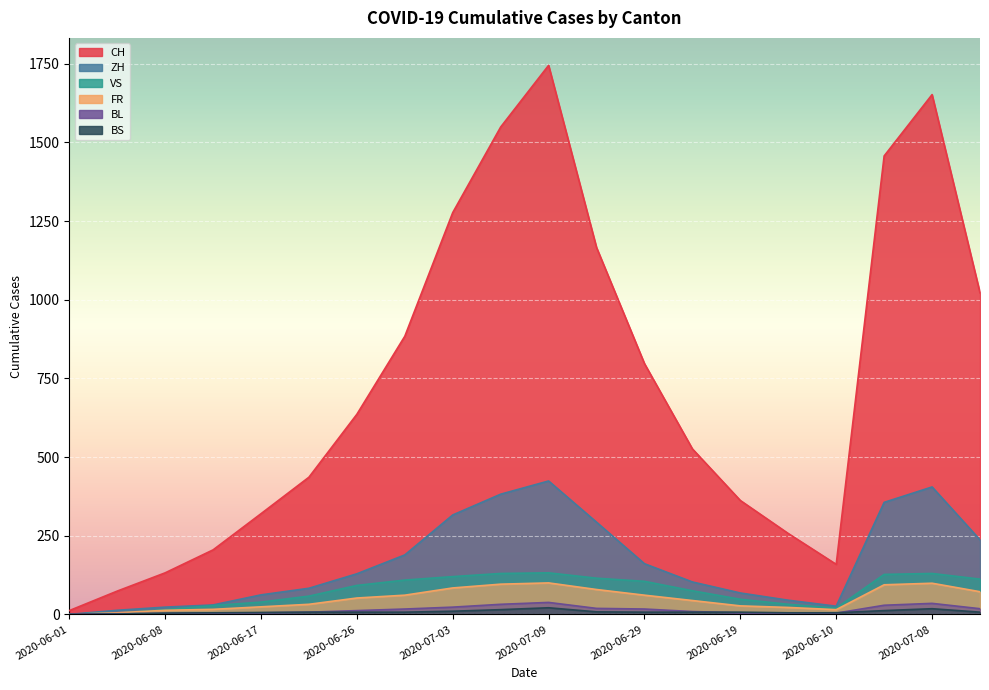

Reading right to left, extract all data points from this chart.

CH: 2020-07-01=1022	2020-07-08=1652	2020-07-06=1457	2020-06-10=159	2020-06-15=257	2020-06-19=362	2020-06-24=526	2020-06-29=797	2020-07-02=1166	2020-07-09=1745	2020-07-07=1549	2020-07-03=1277	2020-06-30=884	2020-06-26=636	2020-06-22=436	2020-06-17=320	2020-06-12=205	2020-06-08=132	2020-06-04=74	2020-06-01=12
ZH: 2020-07-01=237	2020-07-08=405	2020-07-06=356	2020-06-10=26	2020-06-15=45	2020-06-19=68	2020-06-24=103	2020-06-29=161	2020-07-02=293	2020-07-09=424	2020-07-07=382	2020-07-03=316	2020-06-30=189	2020-06-26=129	2020-06-22=83	2020-06-17=62	2020-06-12=30	2020-06-08=23	2020-06-04=13	2020-06-01=0
VS: 2020-07-01=112	2020-07-08=130	2020-07-06=127	2020-06-10=20	2020-06-15=32	2020-06-19=48	2020-06-24=75	2020-06-29=105	2020-07-02=115	2020-07-09=132	2020-07-07=130	2020-07-03=120	2020-06-30=109	2020-06-26=92	2020-06-22=58	2020-06-17=39	2020-06-12=28	2020-06-08=15	2020-06-04=4	2020-06-01=1
FR: 2020-07-01=72	2020-07-08=99	2020-07-06=94	2020-06-10=15	2020-06-15=22	2020-06-19=27	2020-06-24=44	2020-06-29=61	2020-07-02=79	2020-07-09=100	2020-07-07=96	2020-07-03=84	2020-06-30=61	2020-06-26=52	2020-06-22=32	2020-06-17=24	2020-06-12=16	2020-06-08=13	2020-06-04=5	2020-06-01=0
BL: 2020-07-01=18	2020-07-08=35	2020-07-06=29	2020-06-10=4	2020-06-15=4	2020-06-19=5	2020-06-24=9	2020-06-29=17	2020-07-02=19	2020-07-09=38	2020-07-07=32	2020-07-03=23	2020-06-30=17	2020-06-26=12	2020-06-22=7	2020-06-17=5	2020-06-12=4	2020-06-08=3	2020-06-04=2	2020-06-01=1
BS: 2020-07-01=7	2020-07-08=18	2020-07-06=12	2020-06-10=5	2020-06-15=5	2020-06-19=7	2020-06-24=7	2020-06-29=7	2020-07-02=8	2020-07-09=21	2020-07-07=15	2020-07-03=10	2020-06-30=7	2020-06-26=7	2020-06-22=7	2020-06-17=6	2020-06-12=5	2020-06-08=4	2020-06-04=1	2020-06-01=0